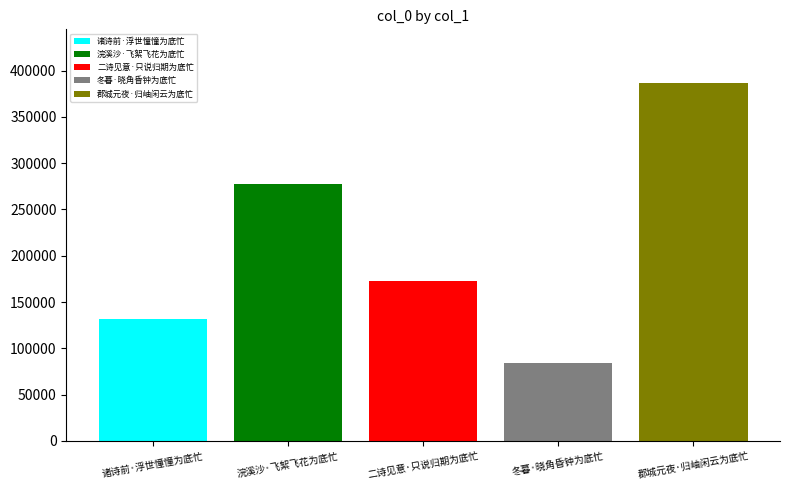

Rank the categories by 郡城元夜·归岫闲云为底忙 value from highest to lowest.

二诗见意·只说归期为底忙